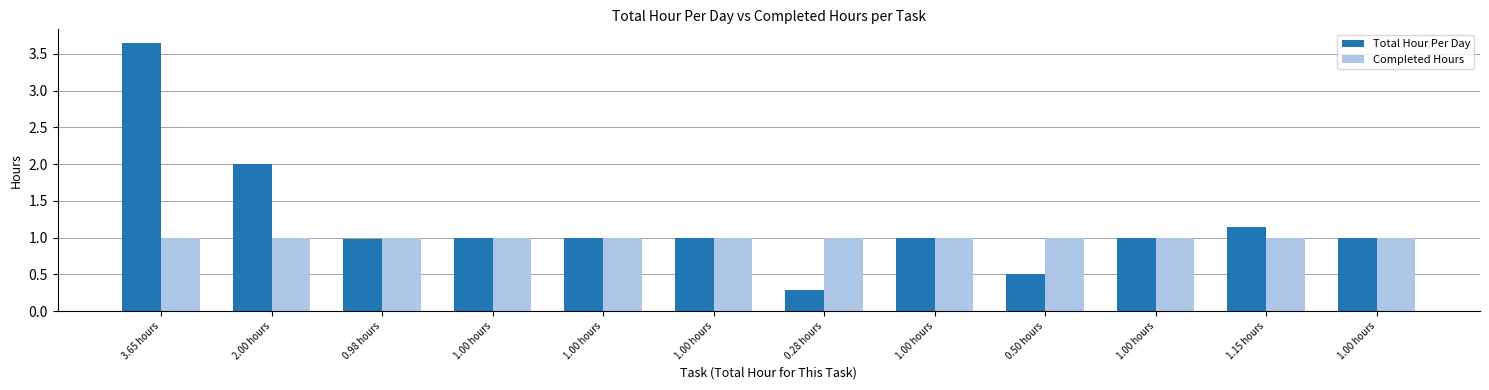

Reading left to right, transcribe all the data shown in this chart.

Total Hour Per Day: 3.6	2.0	1.0	1.0	1.0	1.0	0.3	1.0	0.5	1.0	1.1	1.0
Completed Hours: 1.0	1.0	1.0	1.0	1.0	1.0	1.0	1.0	1.0	1.0	1.0	1.0